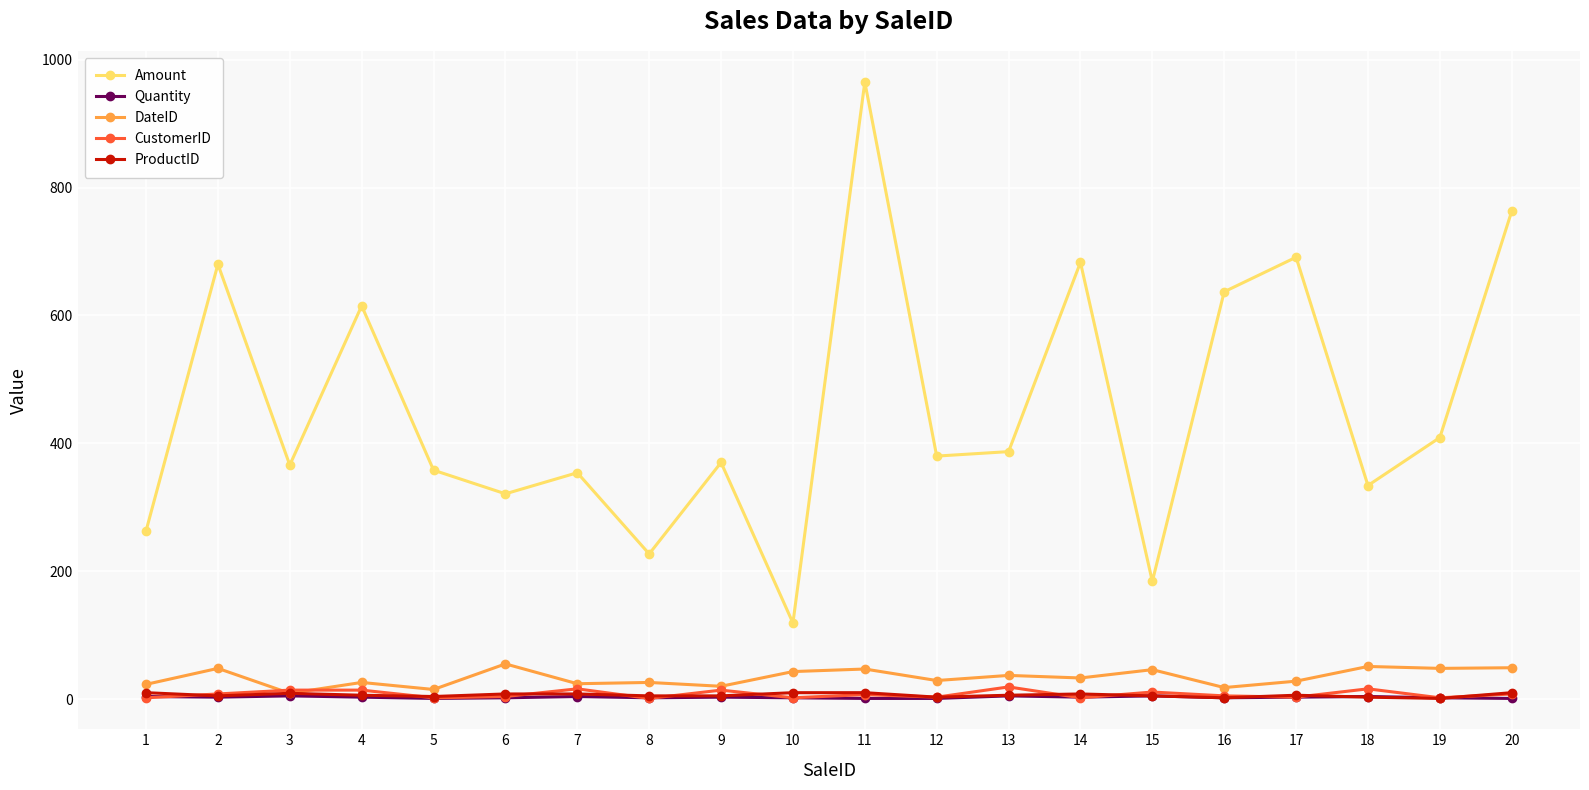

True or false: Amount and DateID intersect in this chart.

False